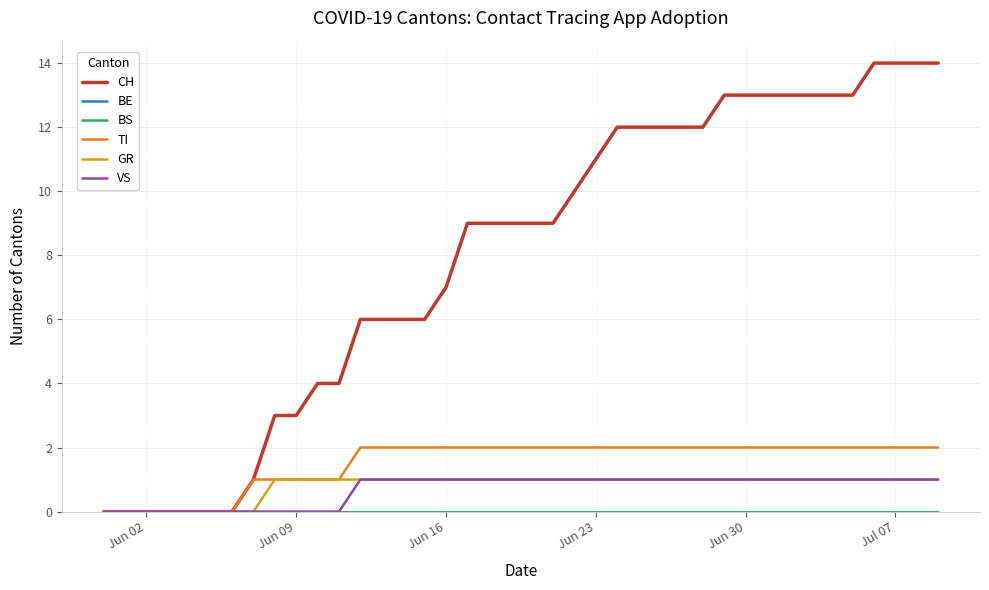

Does the chart display data point markers on the line(s)?

No